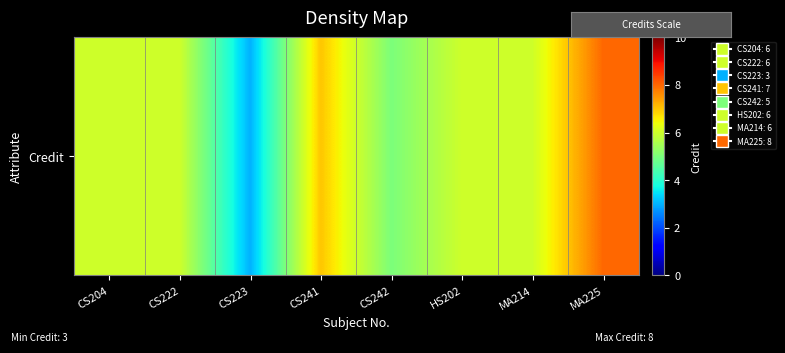

True or false: the data shows 6 at MA225.

False